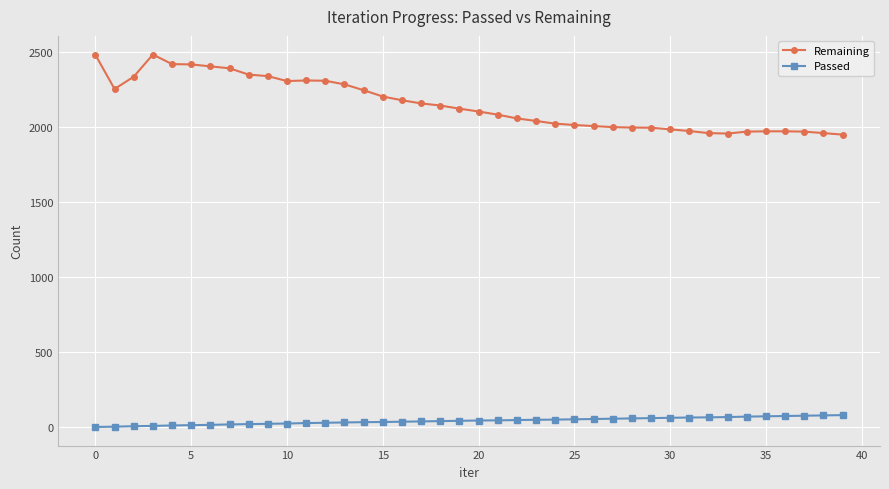

In Remaining, how many points are lower than both neighbors (excluding endpoints)?

3